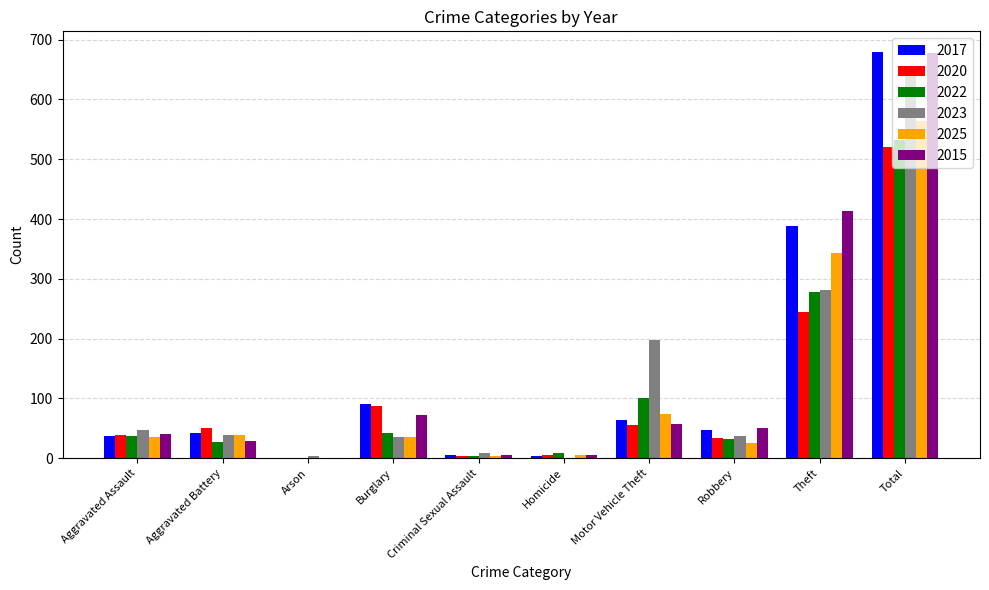

How many distinct data groups are displayed?

6